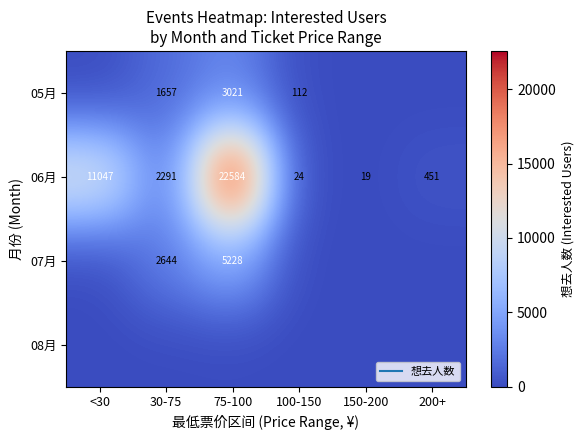

At <30, list the series in order from largest to smallest.

06月, 05月, 07月, 08月